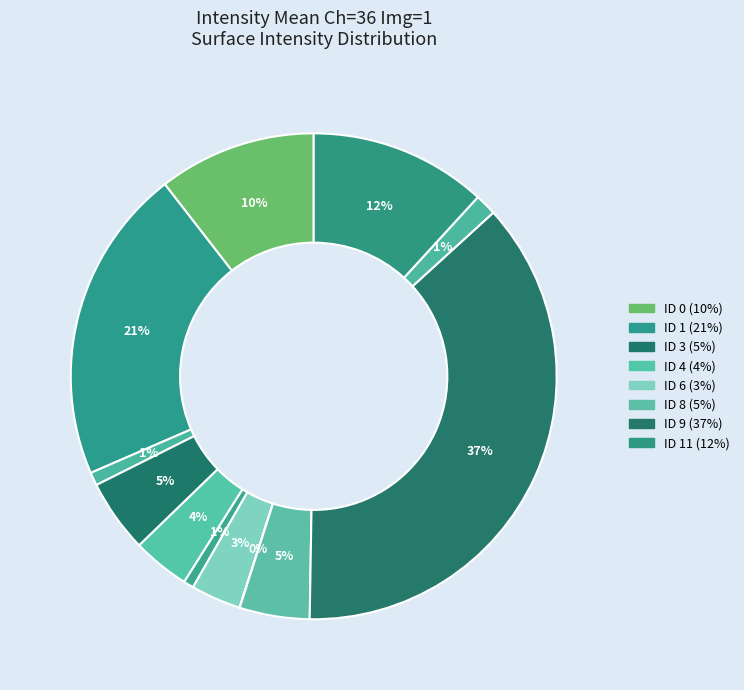

How many segments does this pie chart have?

12